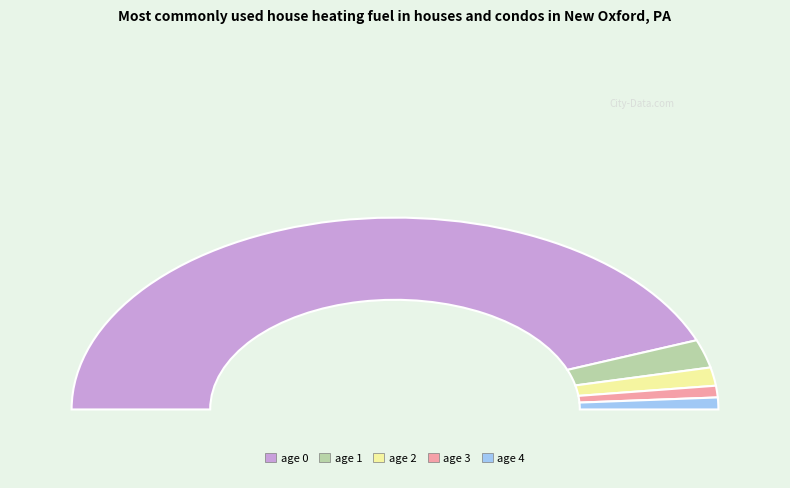

What is the largest slice in the pie chart?

age 0